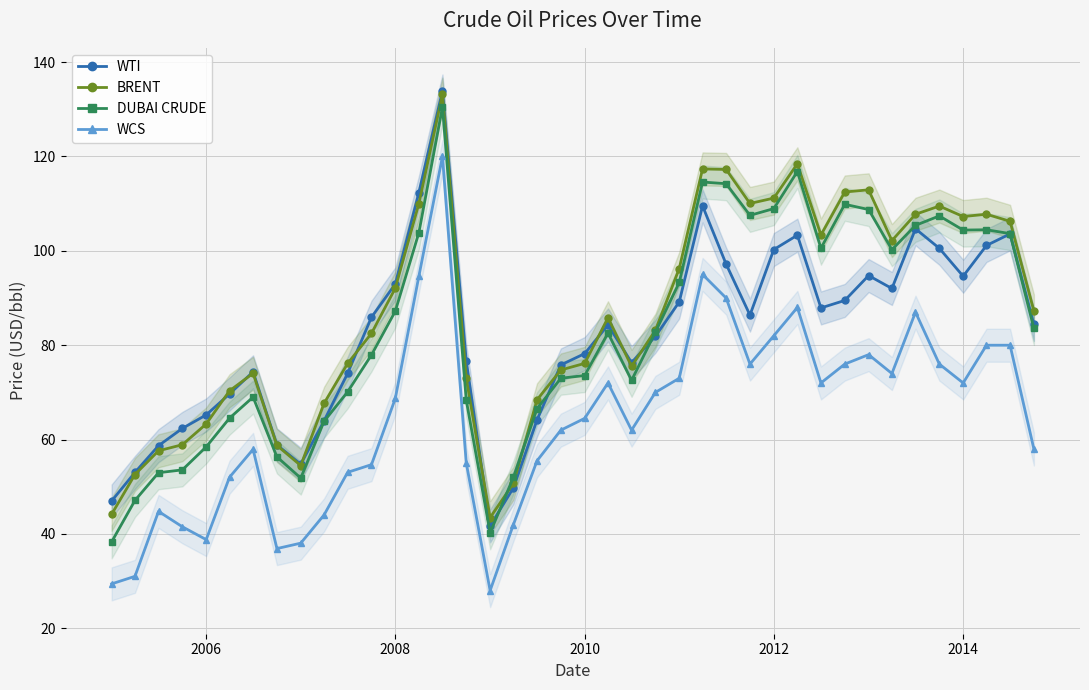

Is it true that WTI equals 100.3 at 2012?

True